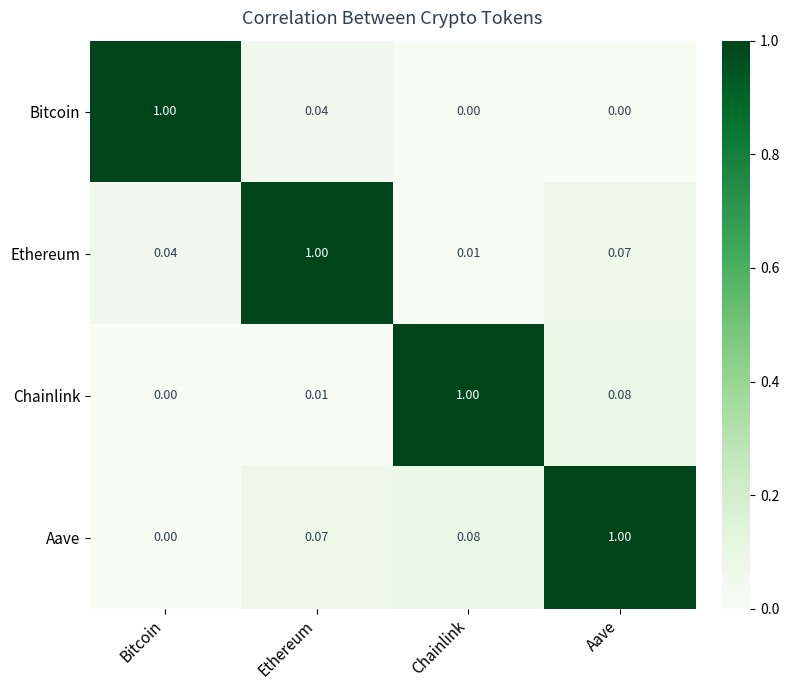

At which label is Chainlink closest to 0?

Bitcoin